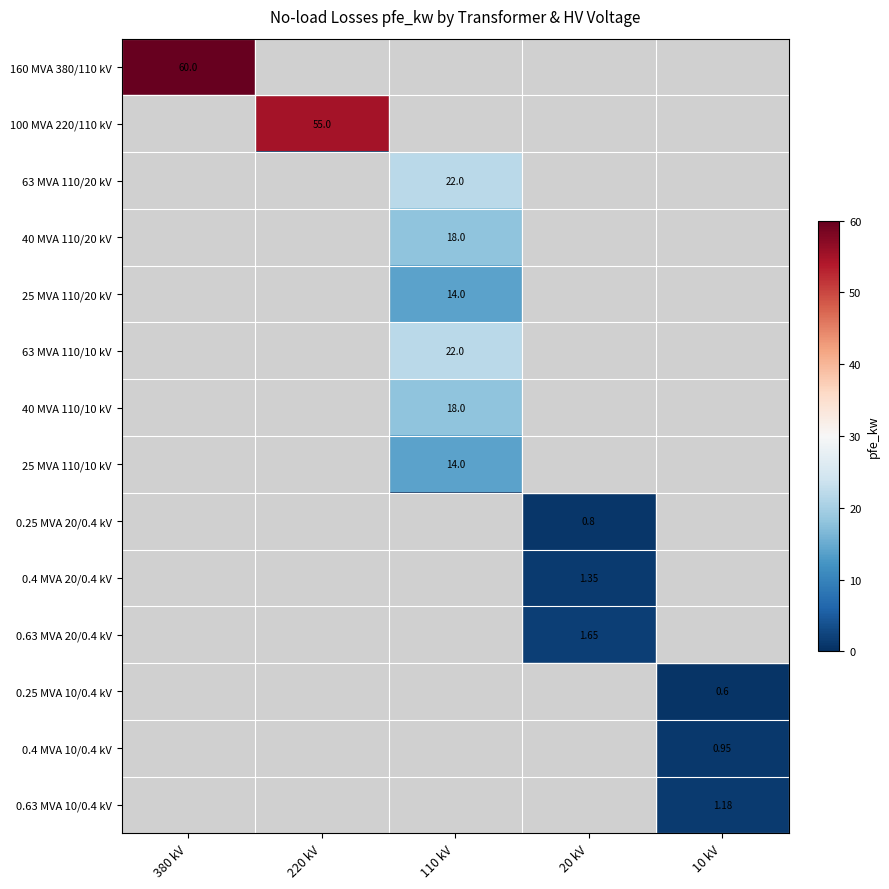

Which series has the largest total across all categories?

160 MVA 380/110 kV